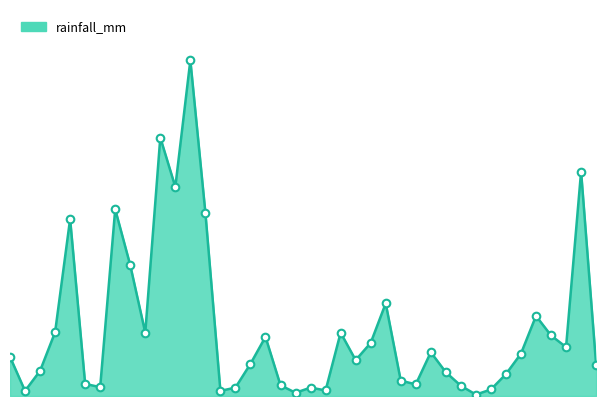

Does the chart have visible grid lines?

No